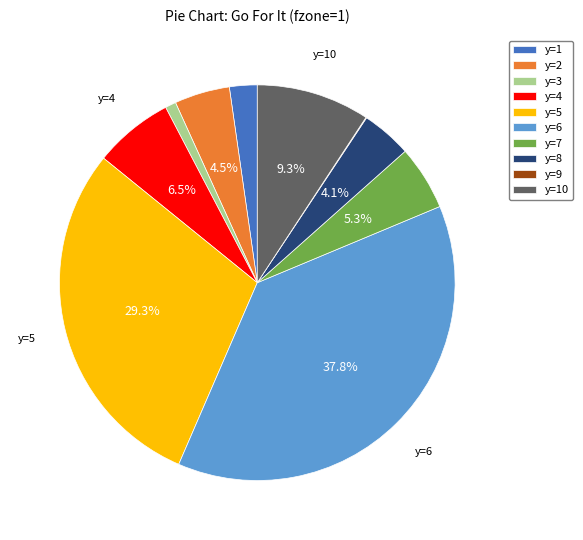

The y=8 slice represents 4% of the pie. True or false?

True